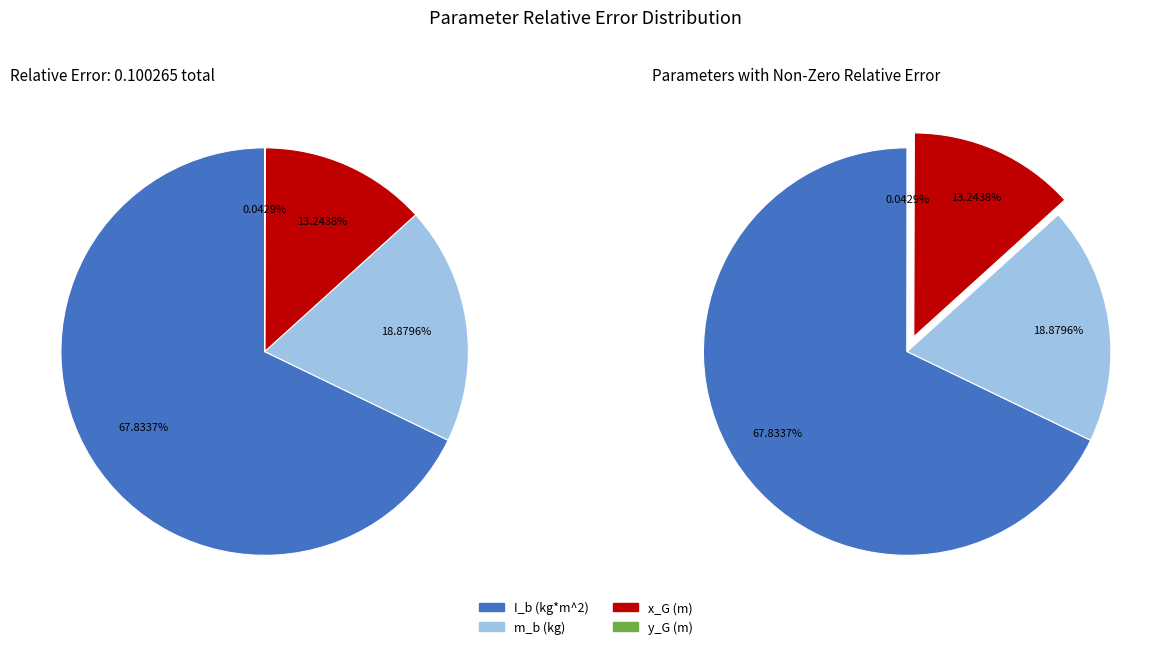

To the nearest percent, what percentage of the pie is I_b (kg*m^2)?

68%